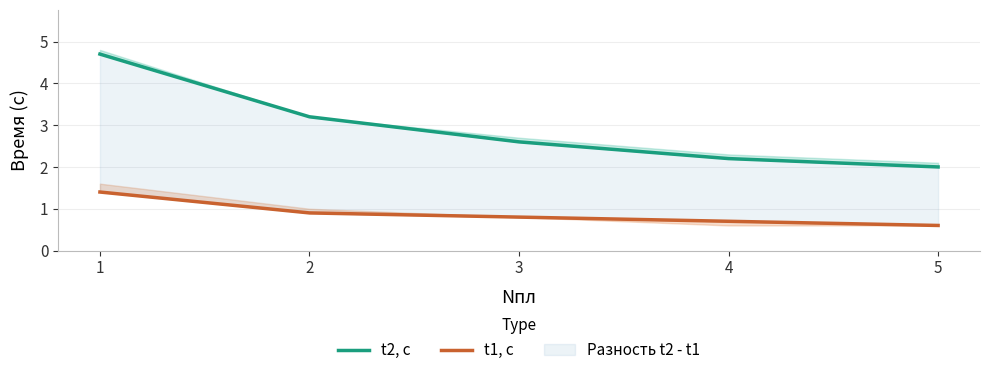

Which has a higher value, 3 or 2?

2